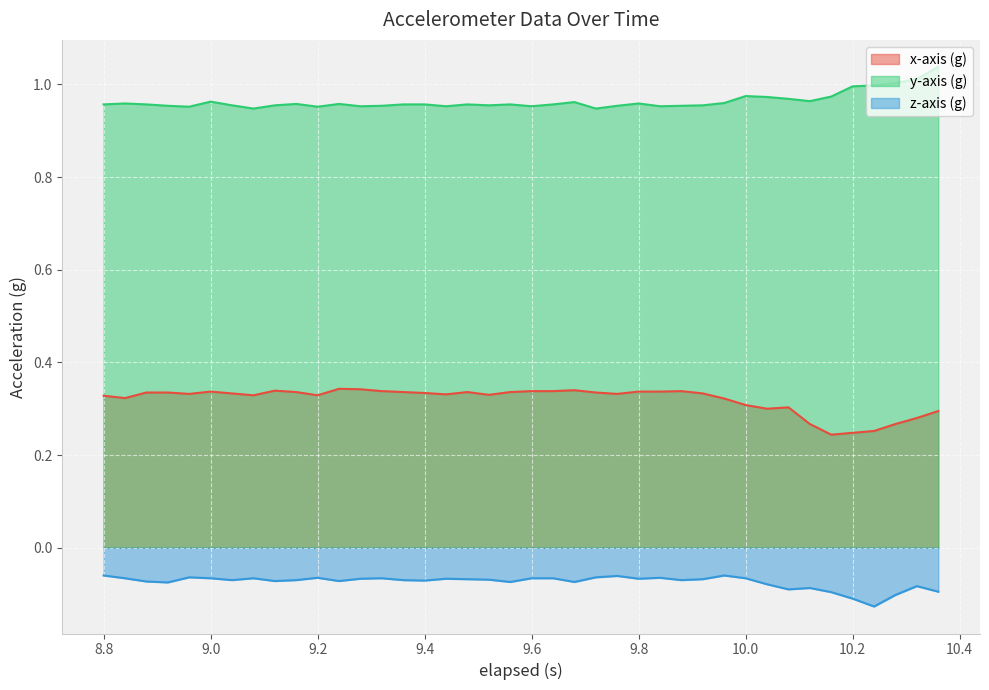

The y-axis (g) series shows 1.0 at 9.52. True or false?

True